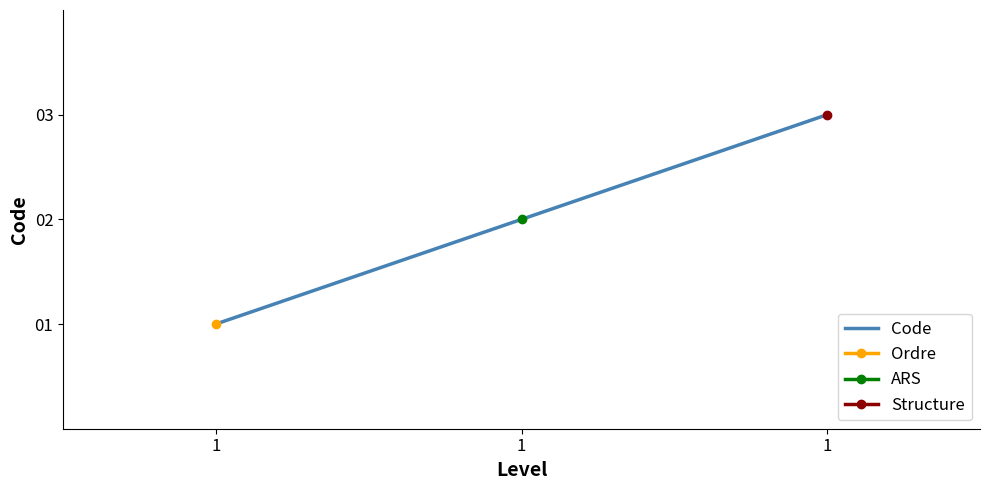

Reading right to left, extract all data points from this chart.

3	2	1